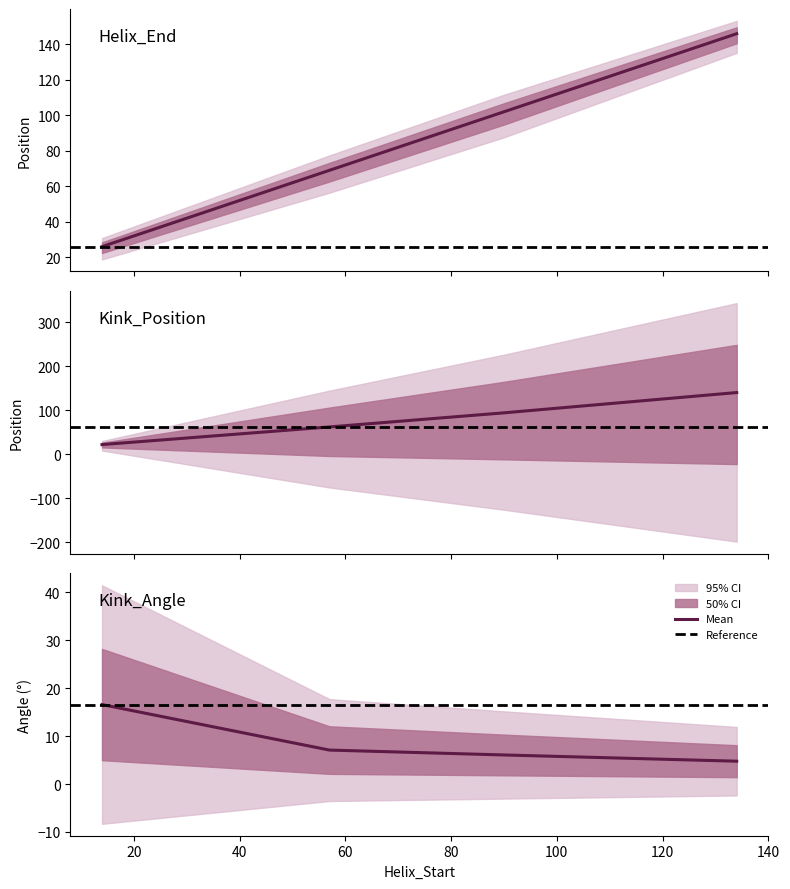

At 57, list the series in order from smallest to largest.

Kink_Angle, Kink_Position, Helix_End